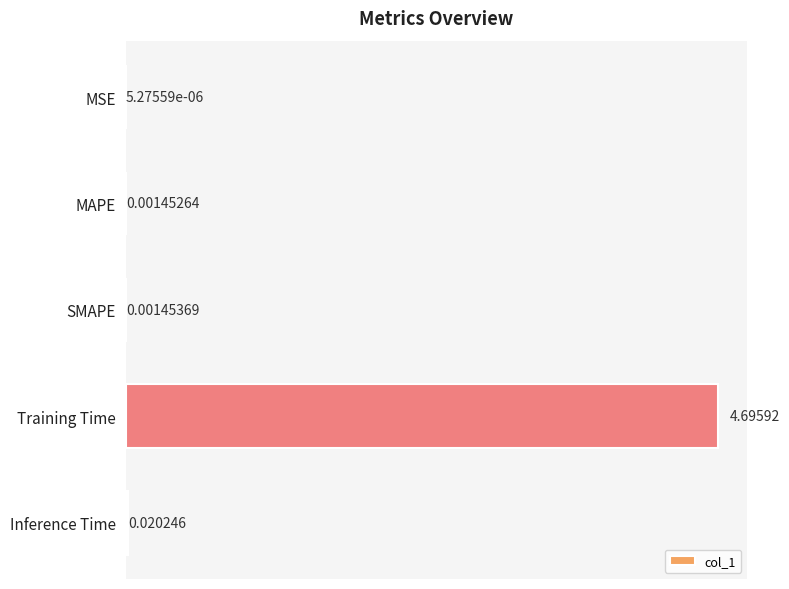

Between MSE and Training Time, which is larger?

Training Time